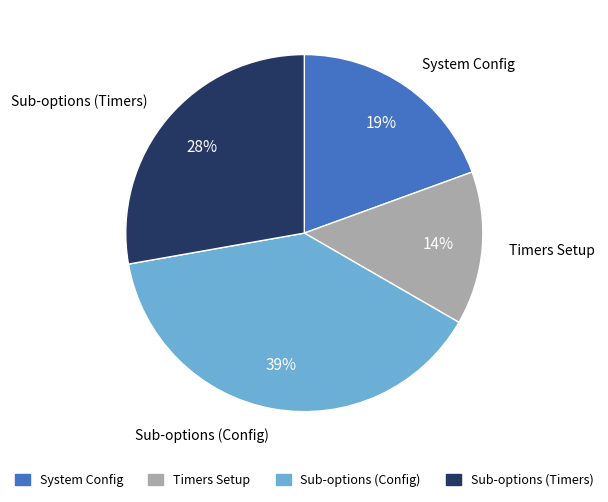

Is there a majority slice in this chart?

No